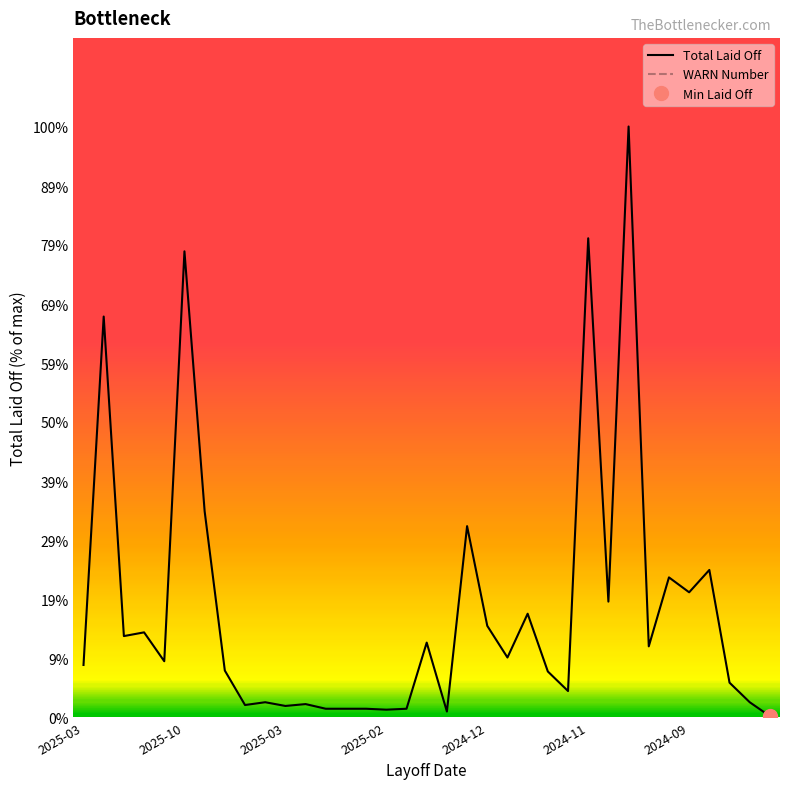

What is the difference between the highest and lowest values at 2024-09?

8827